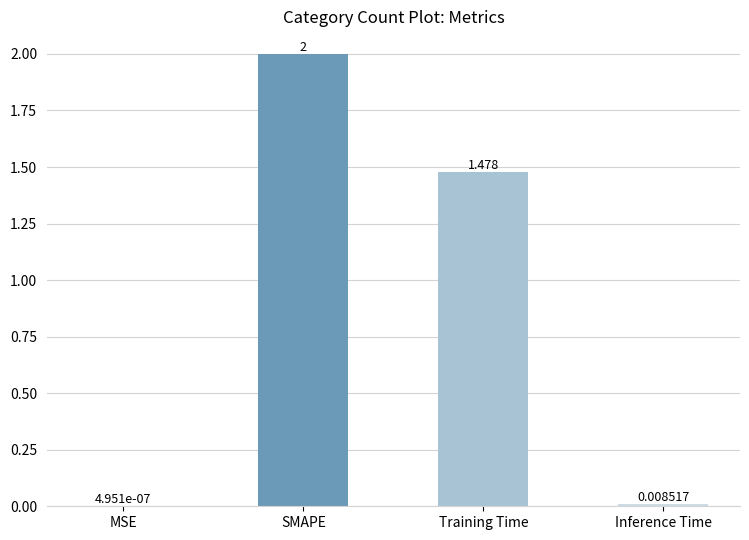

Which has a higher value, SMAPE or Inference Time?

SMAPE